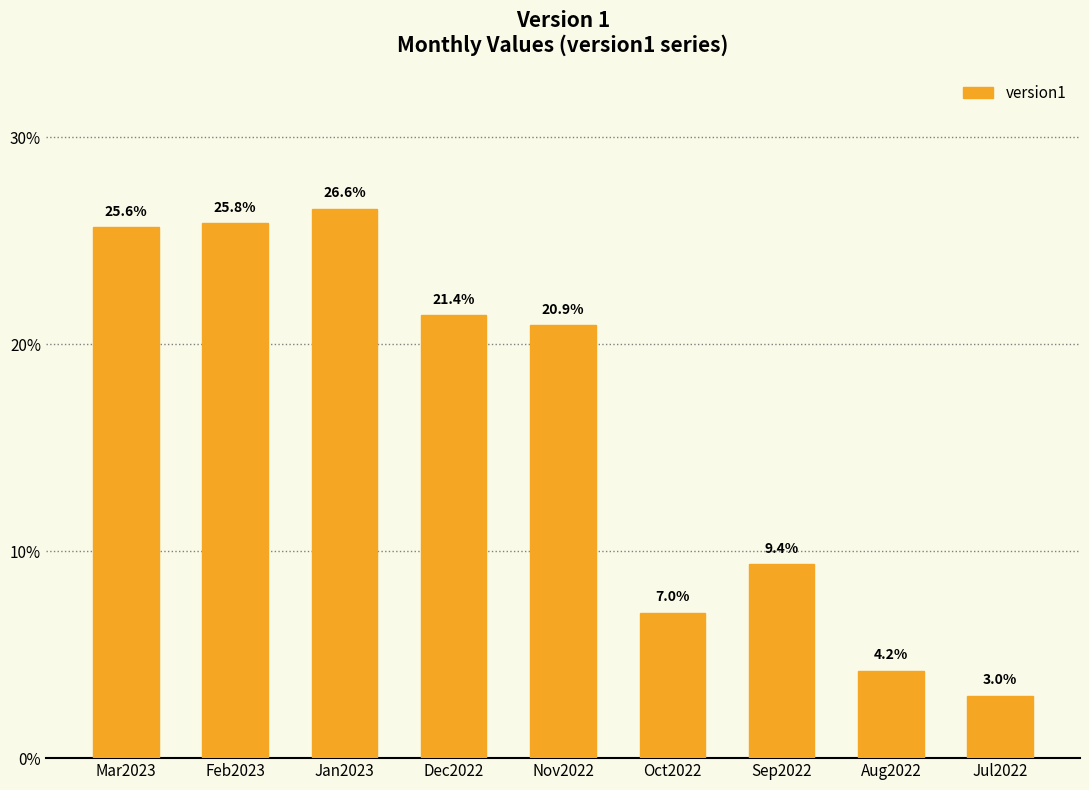

Between Dec2022 and Jul2022, which is larger?

Dec2022